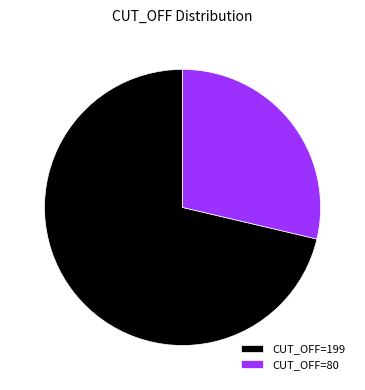

Does CUT_OFF=80 represent more than half of the total?

No